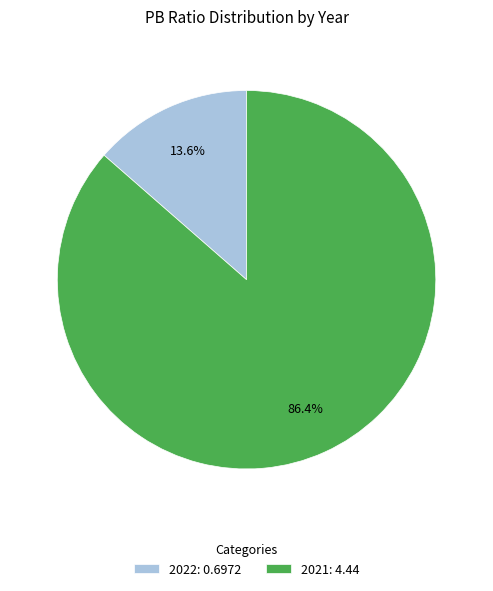

Which slice is the largest?

2021